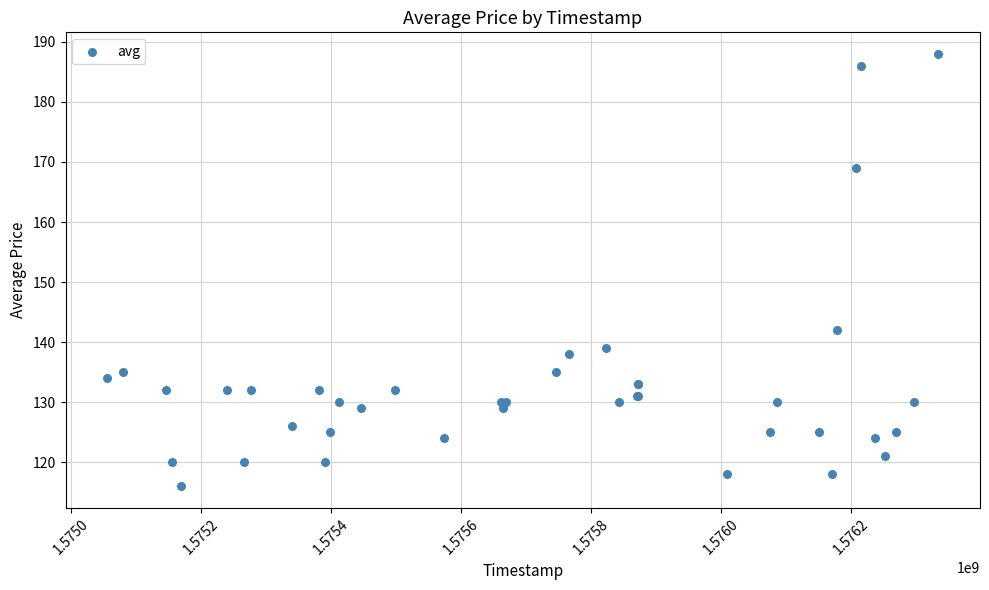

What Y value in the scatter plot is closest to 152?

142